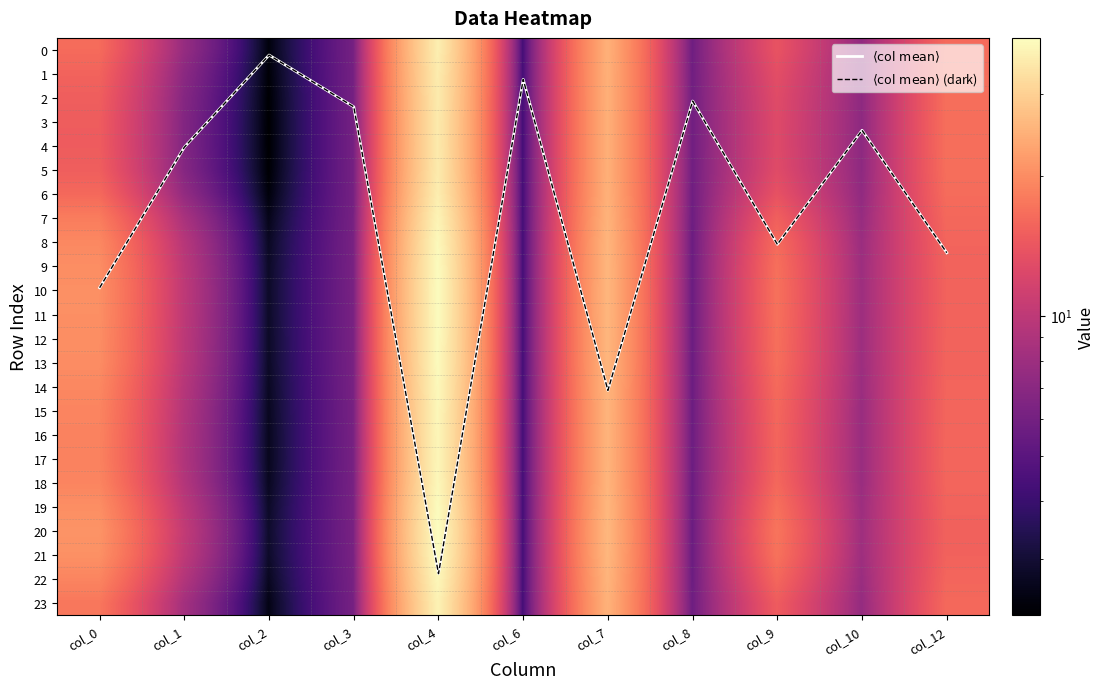

Is it true that 12 equals 29.7 at col_9?

False